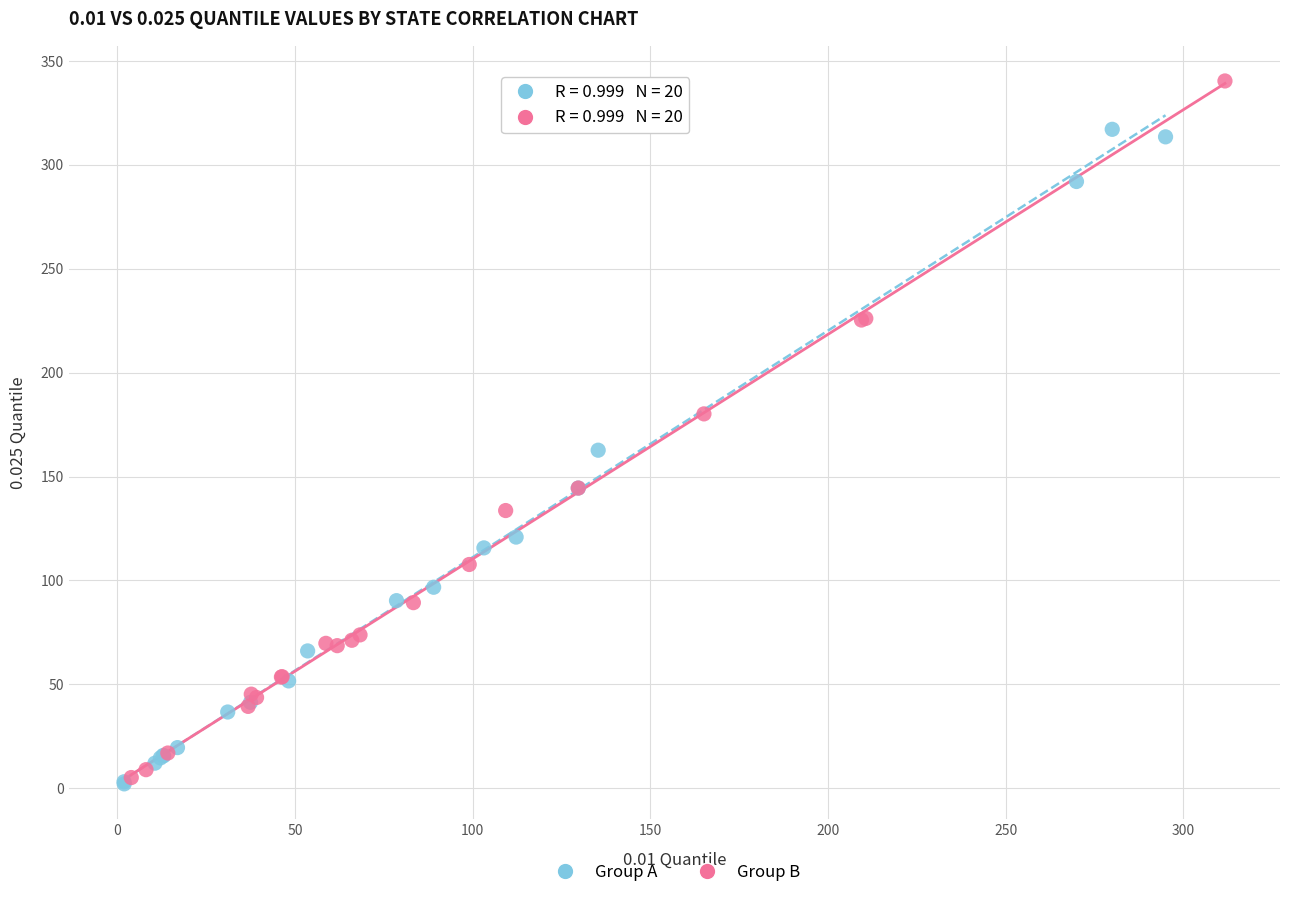

What are all the series names shown in the legend?

Group A, Group B